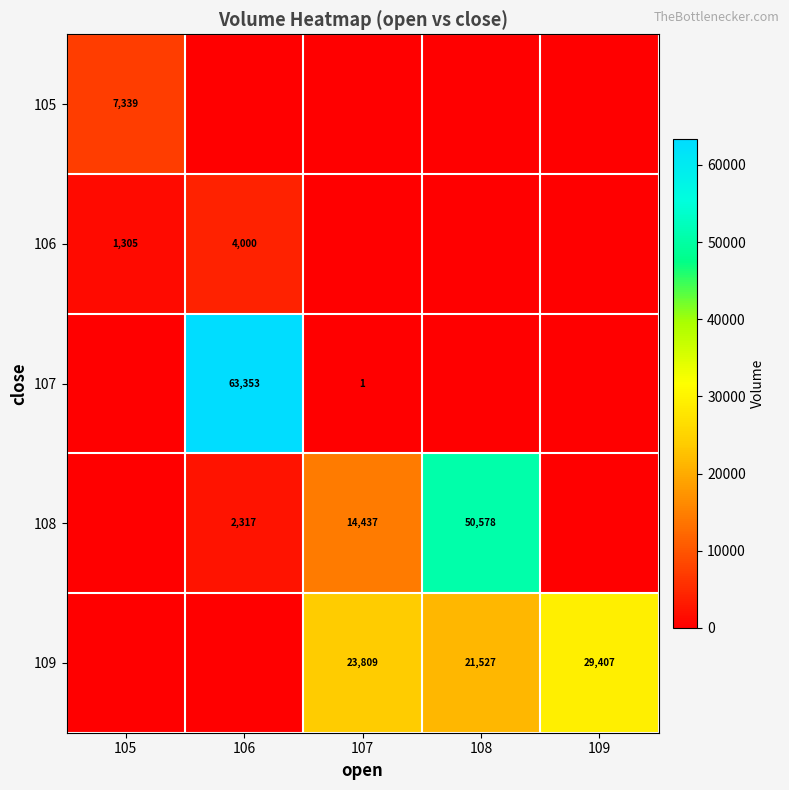

Between 106 and 105, which is larger?

105